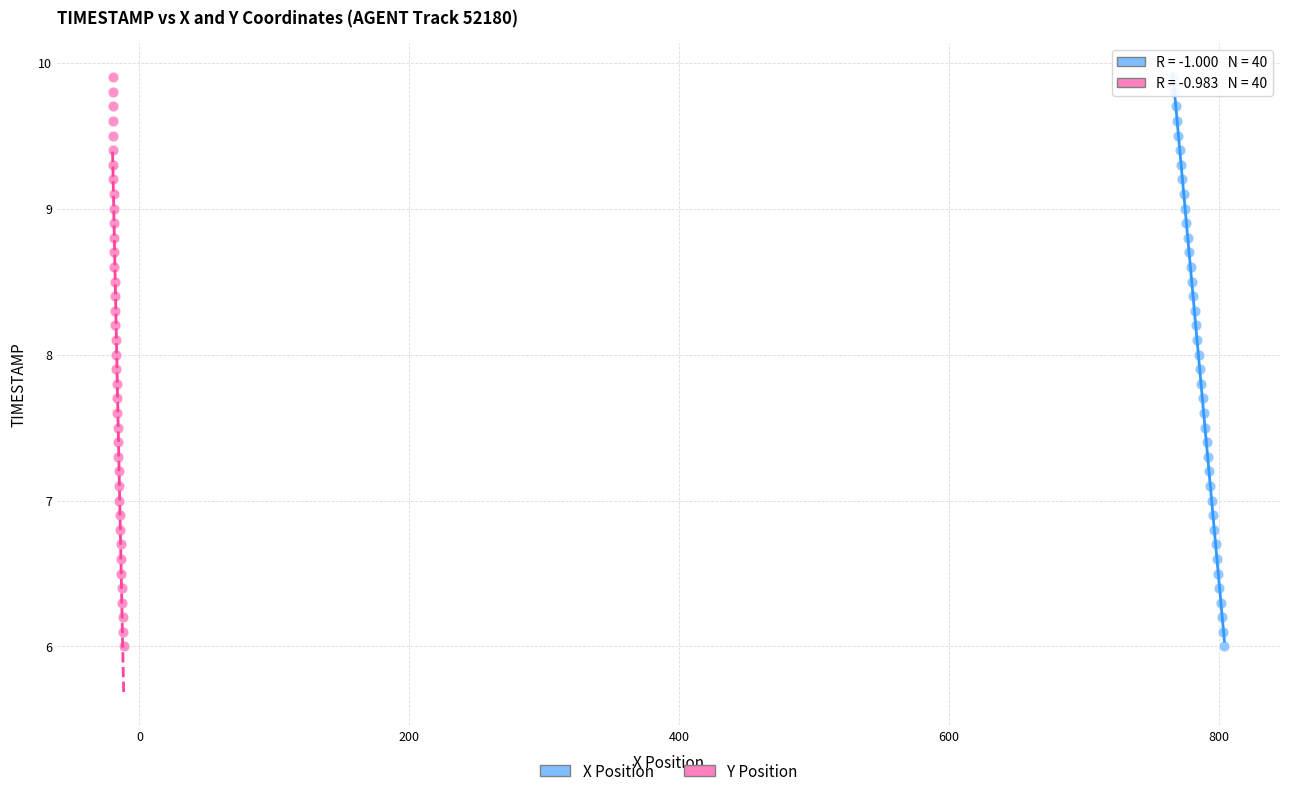

What are all the series names shown in the legend?

X Position, Y Position